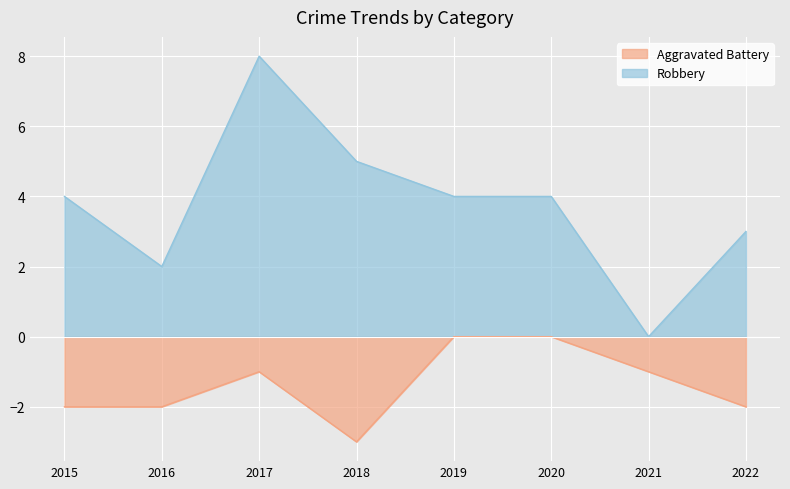

What is the sum of all Robbery values?

30